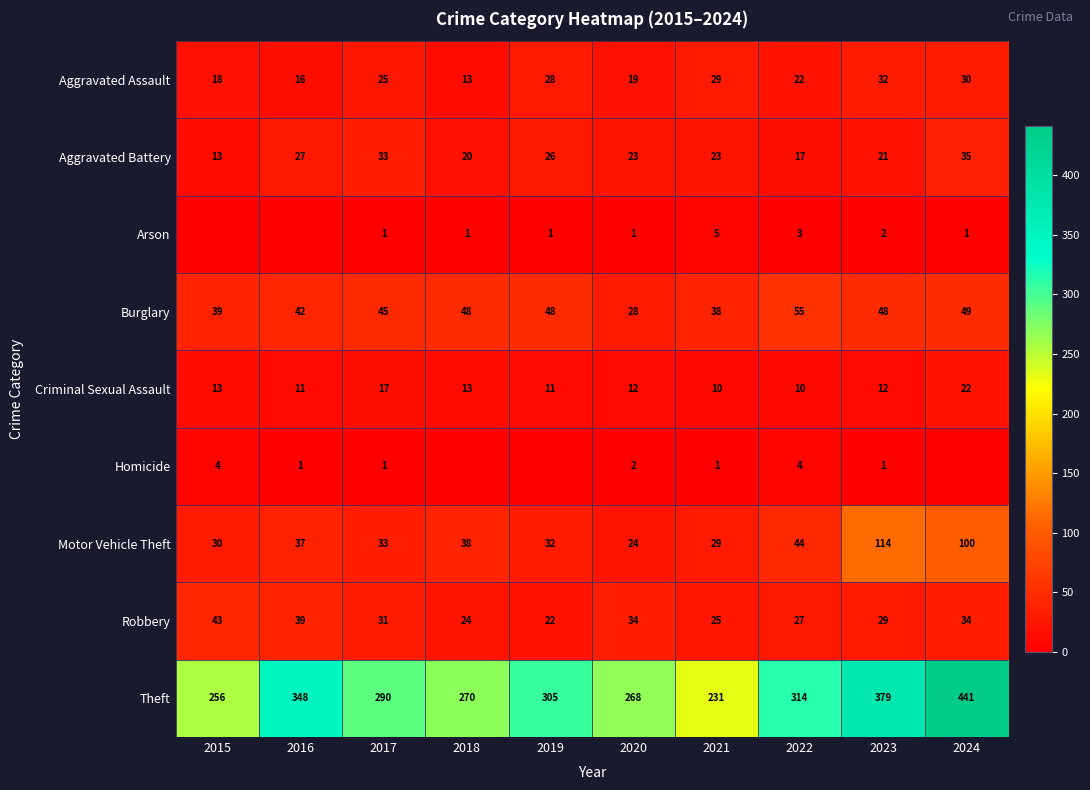

What is the difference between the maximum and minimum values in the Motor Vehicle Theft series?

90